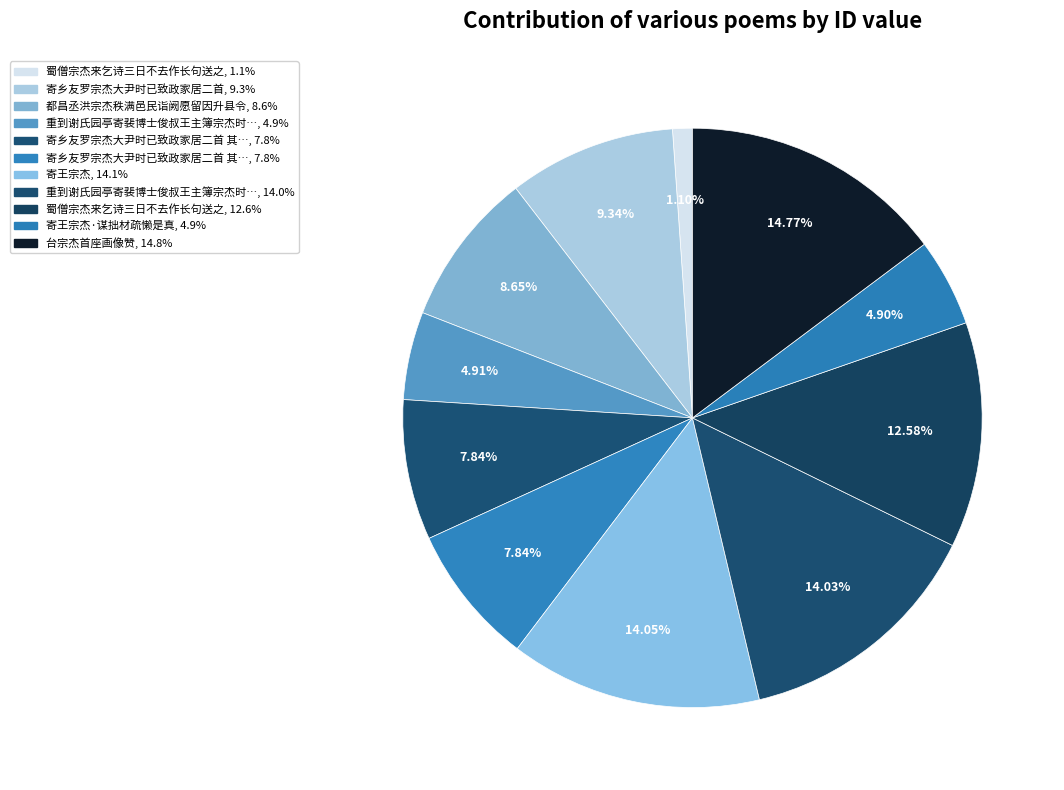

How many segments does this pie chart have?

11